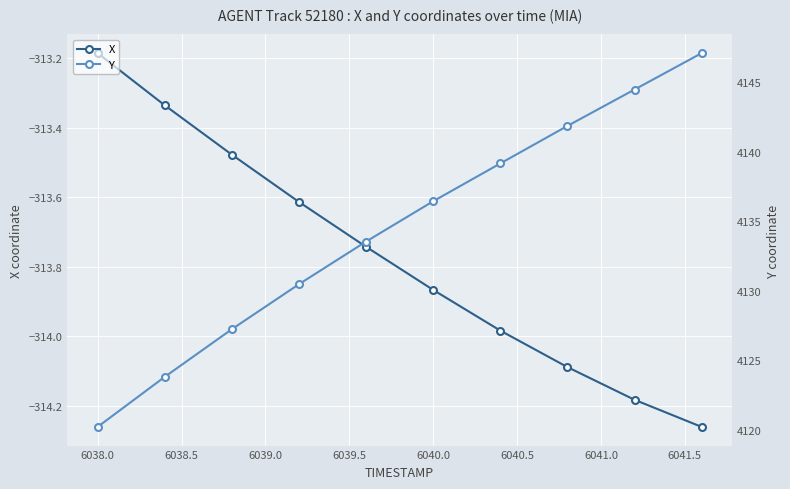

True or false: X and Y intersect in this chart.

False